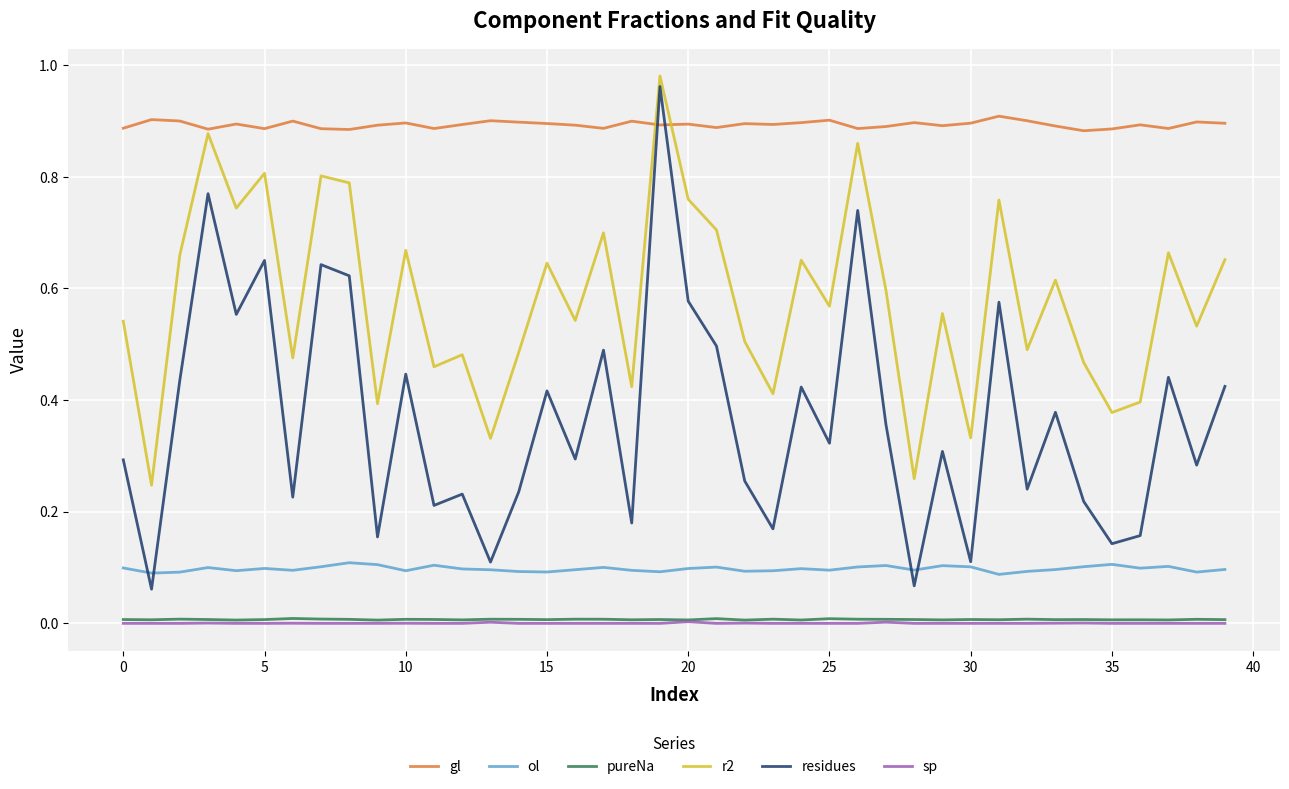

Does the chart display data point markers on the line(s)?

No